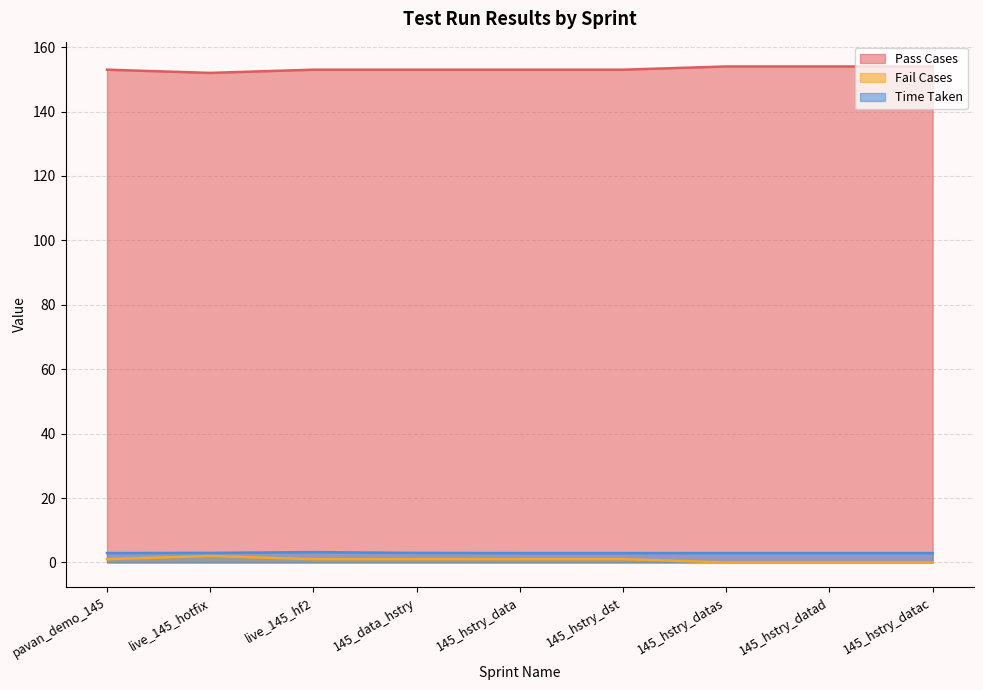

Which series has the largest total across all categories?

Pass Cases